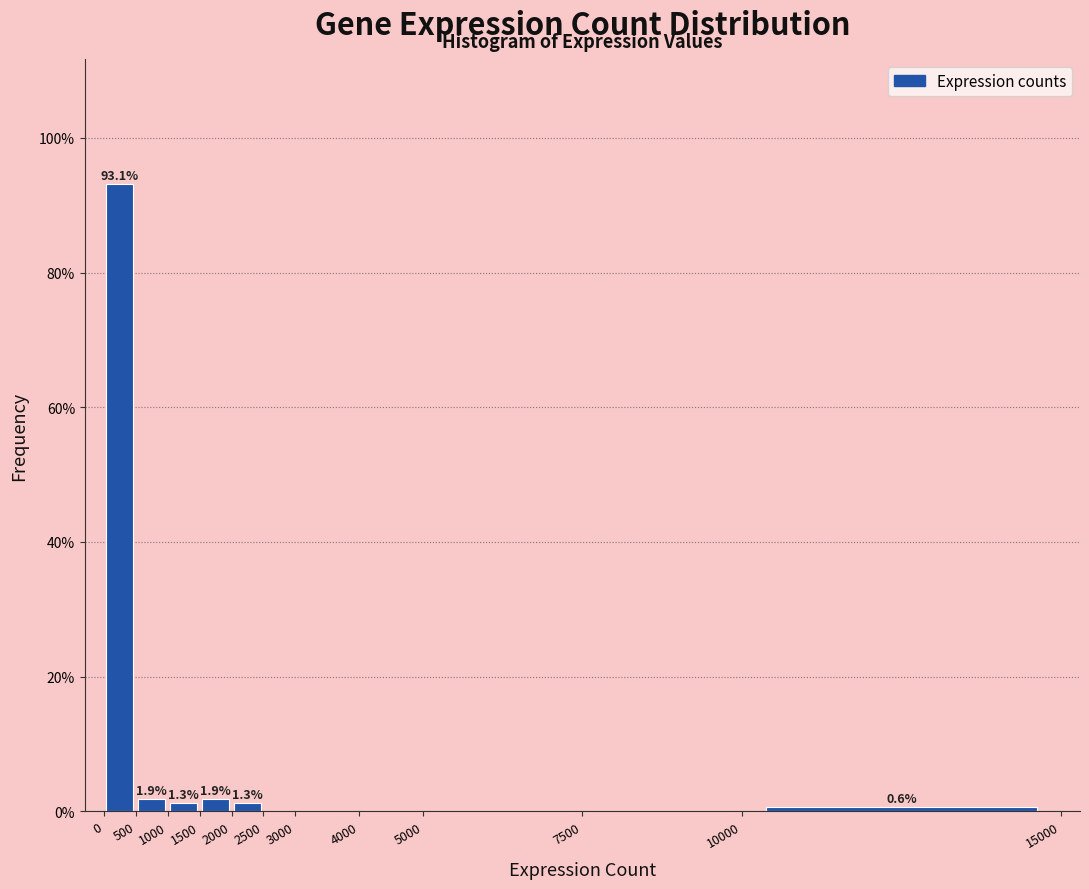

Over which range of the x-axis is the bar tallest?

0 to 500